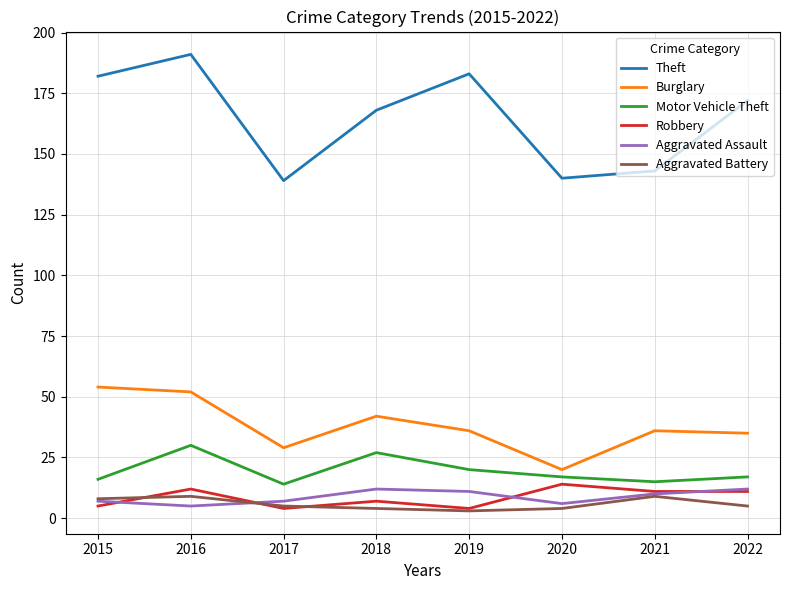

What is the sum of the Motor Vehicle Theft values at 2019 and 2015?

36